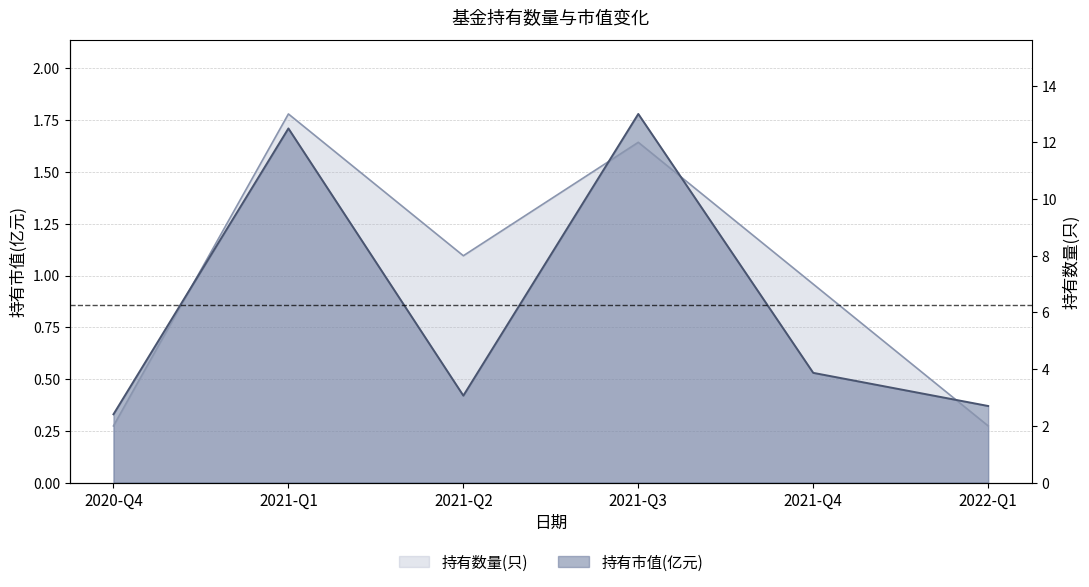

What is the sum of the 持有市值(亿元) values at 2020-Q4 and 2021-Q4?

0.9